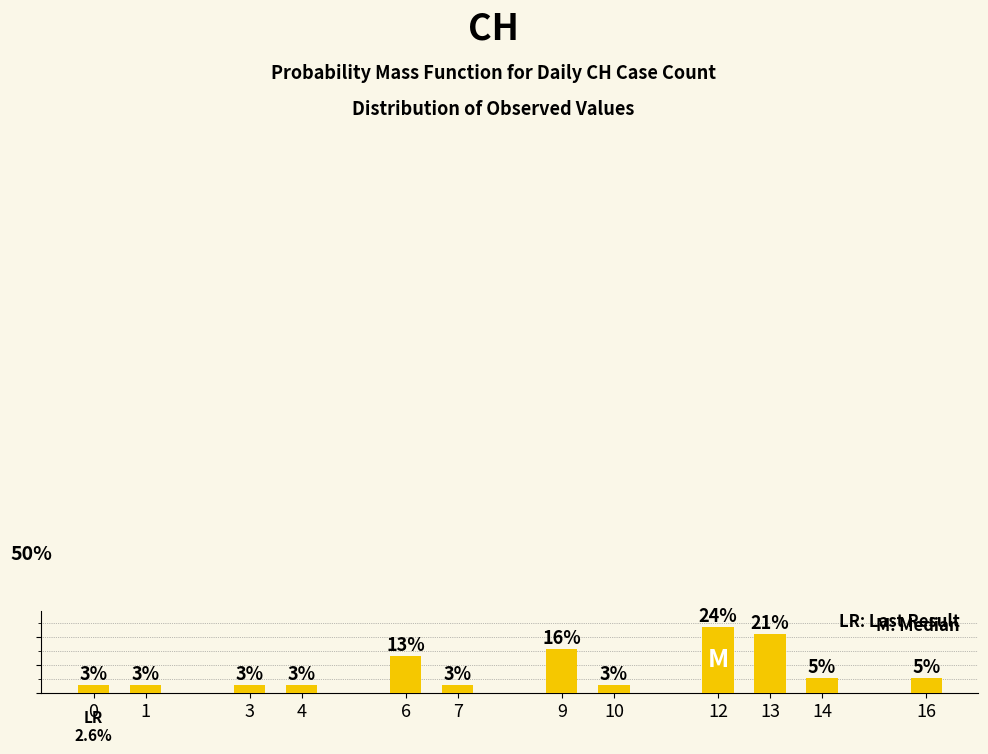

Does the chart contain any negative values?

No